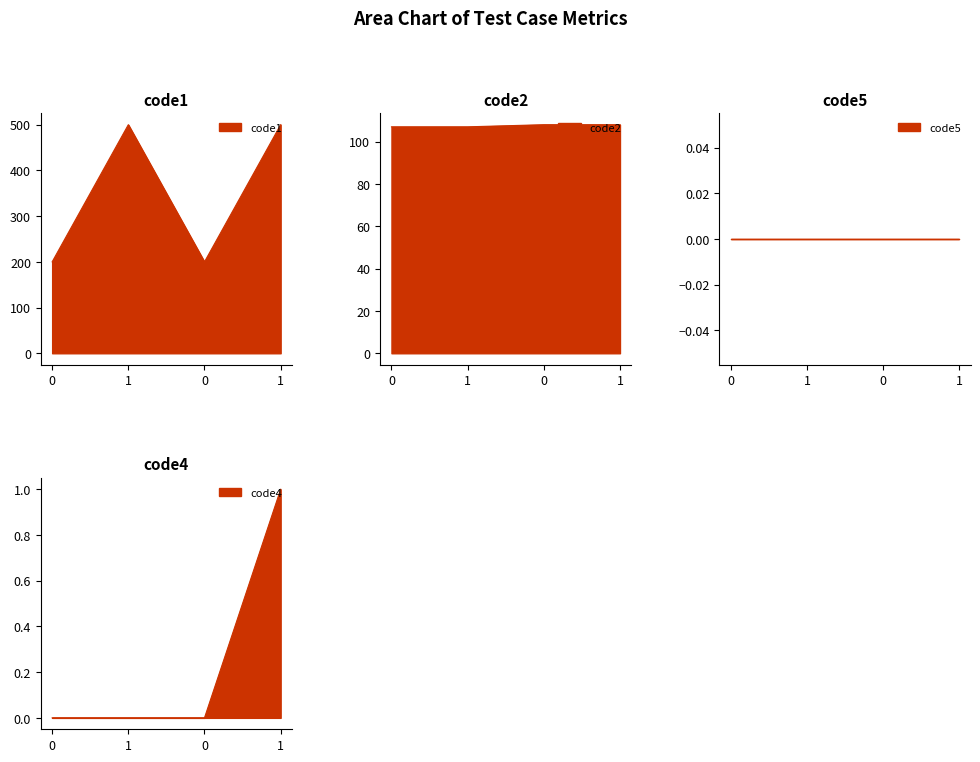

What is the difference between the highest and lowest values at 0?

200